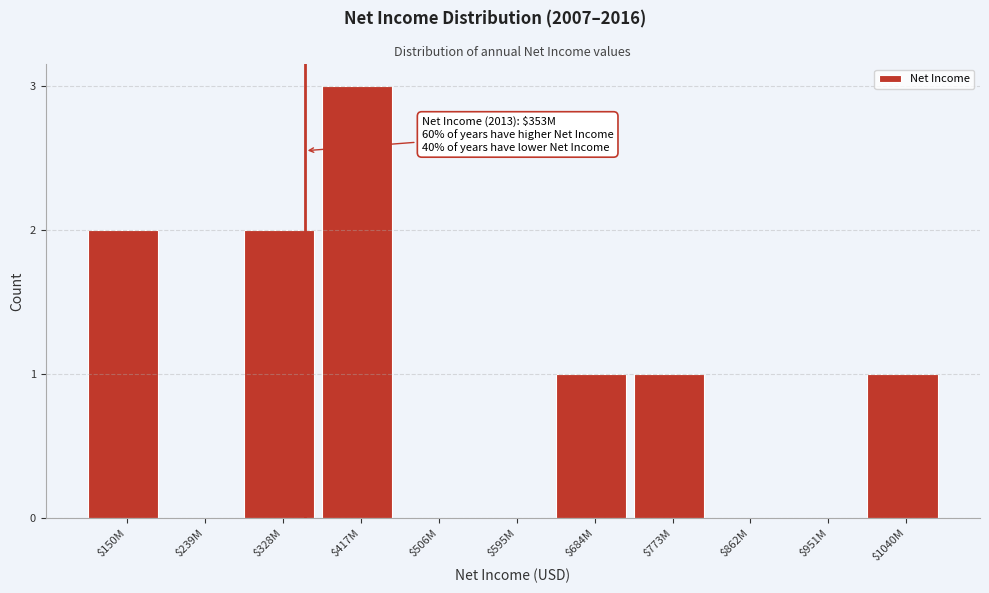

True or false: the data shows 0 at $595M.

True